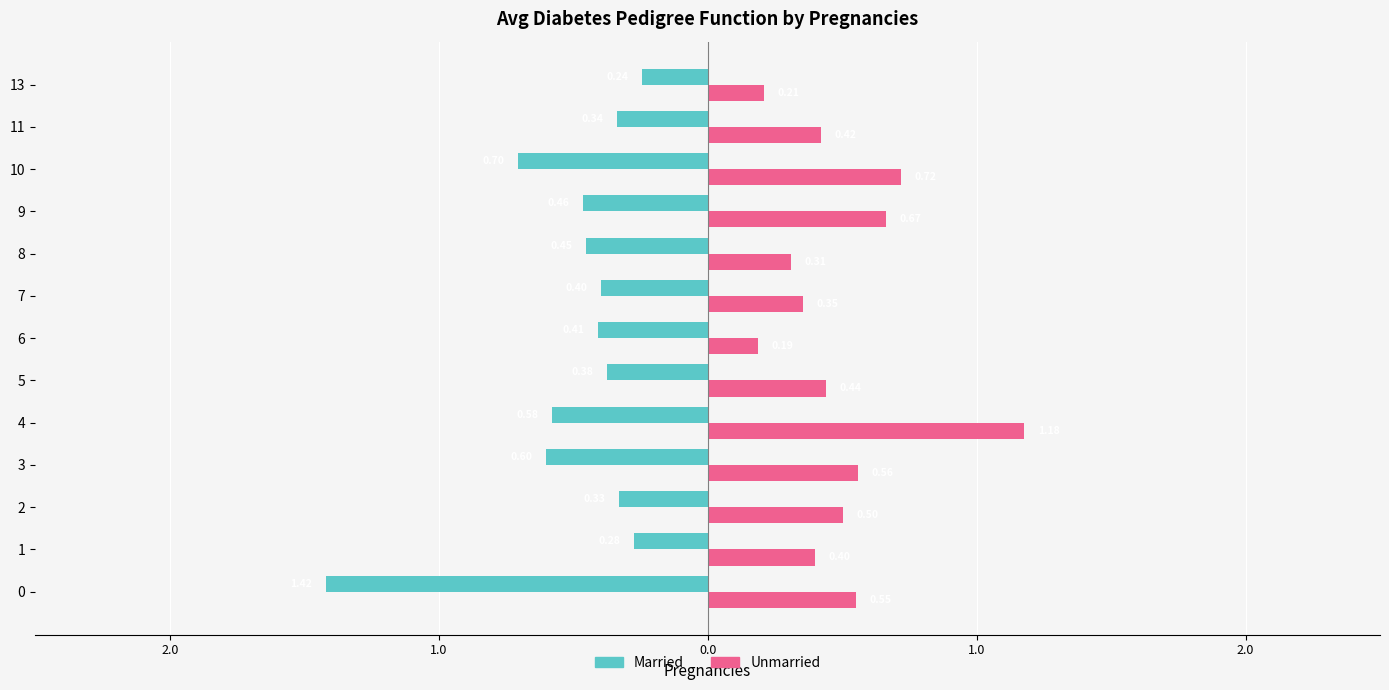

What are all the series names shown in the legend?

Married, Unmarried